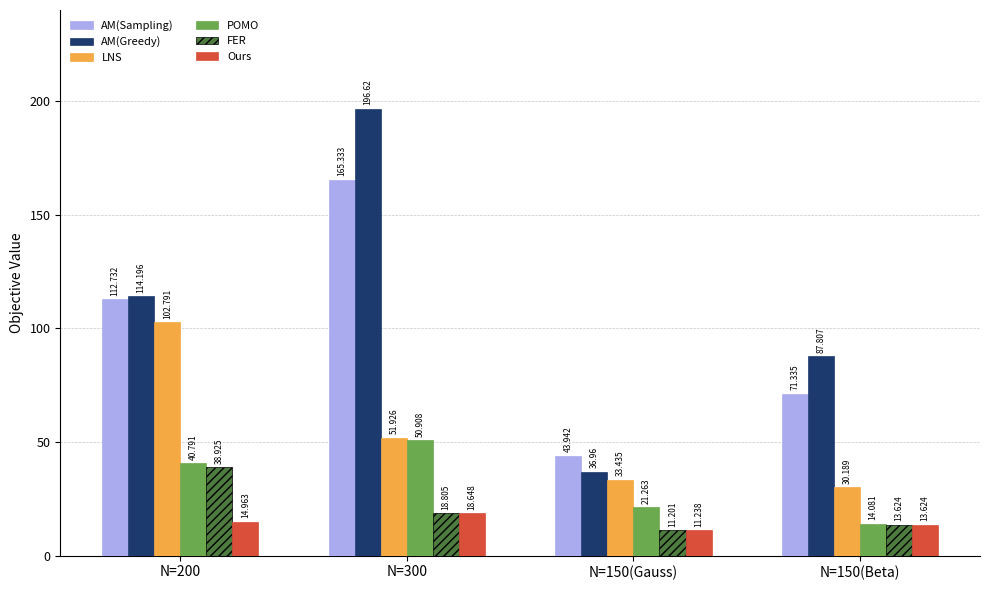

Where is Ours nearest to the value 14?

N=150(Beta)